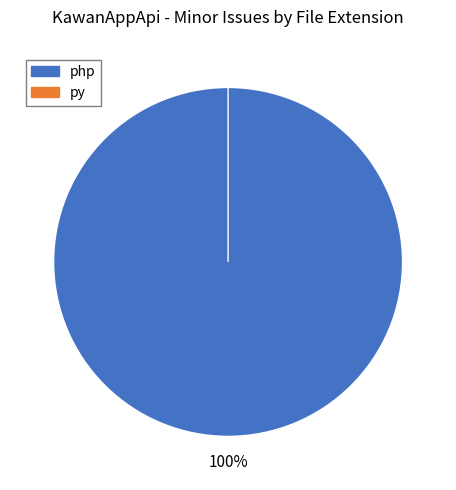

The php slice represents 100% of the pie. True or false?

True